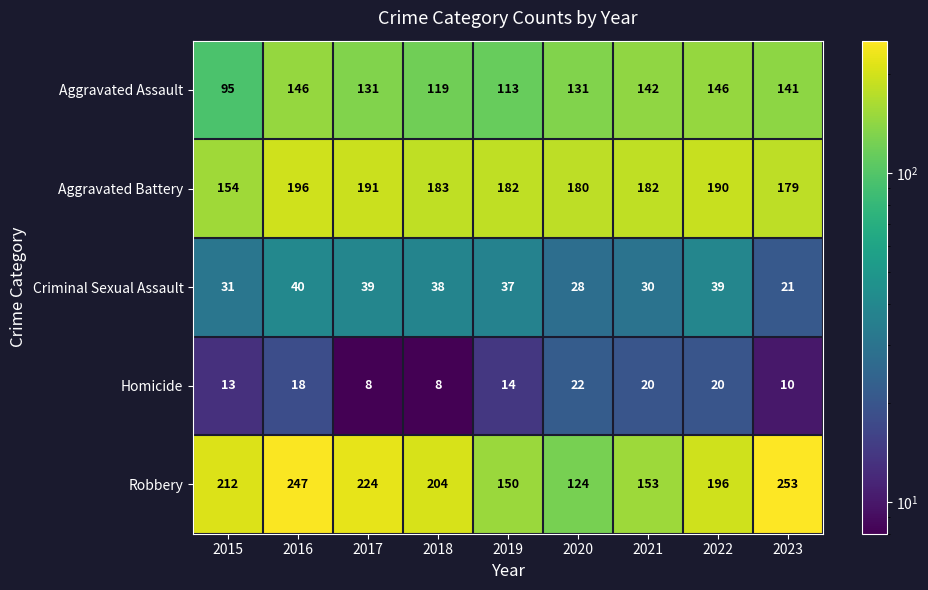

What is the maximum value for Robbery?

253